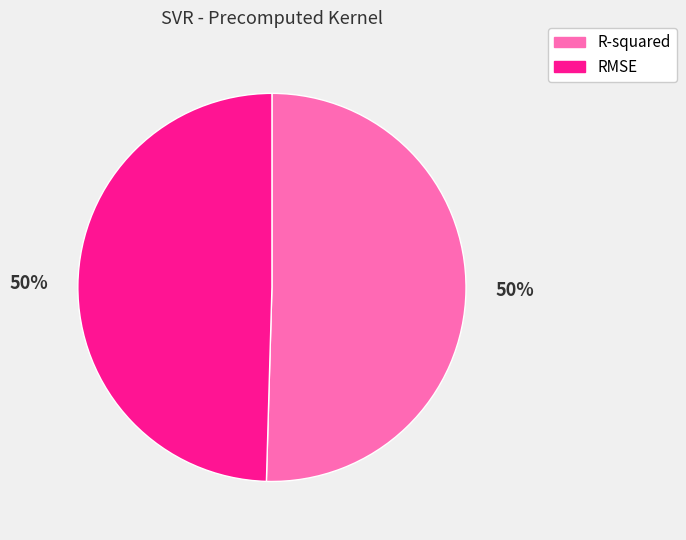

Is the sum of RMSE and R-squared greater than half?

Yes